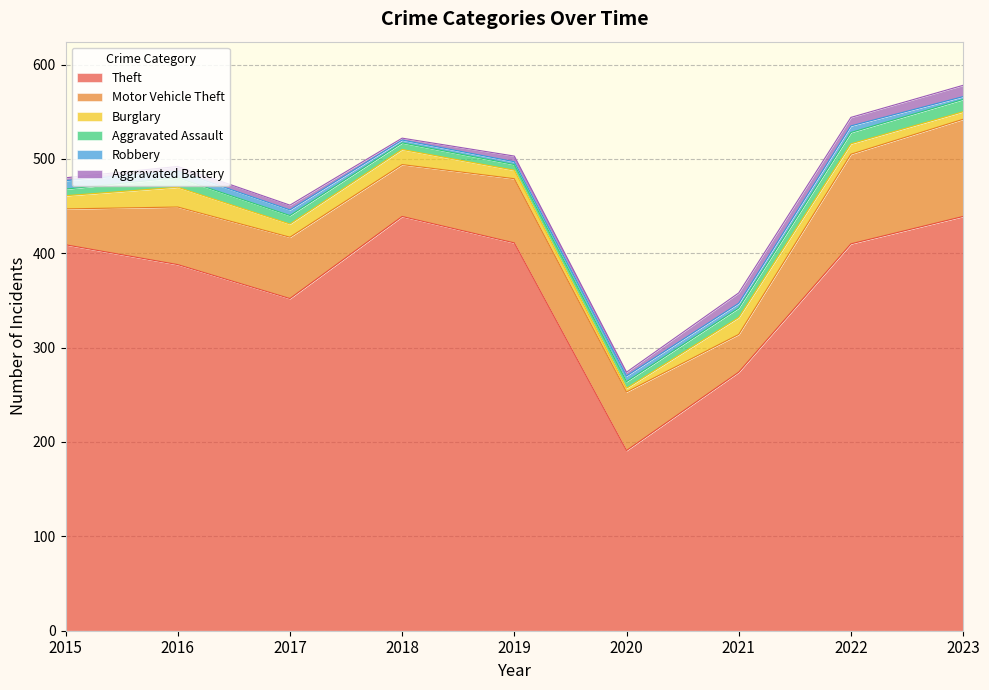

The value of Motor Vehicle Theft at 2015 is 38. True or false?

True